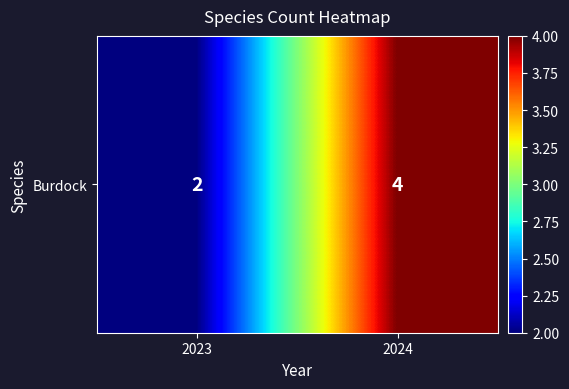

Reading left to right, list all the values displayed in this chart.

2023=2	2024=4